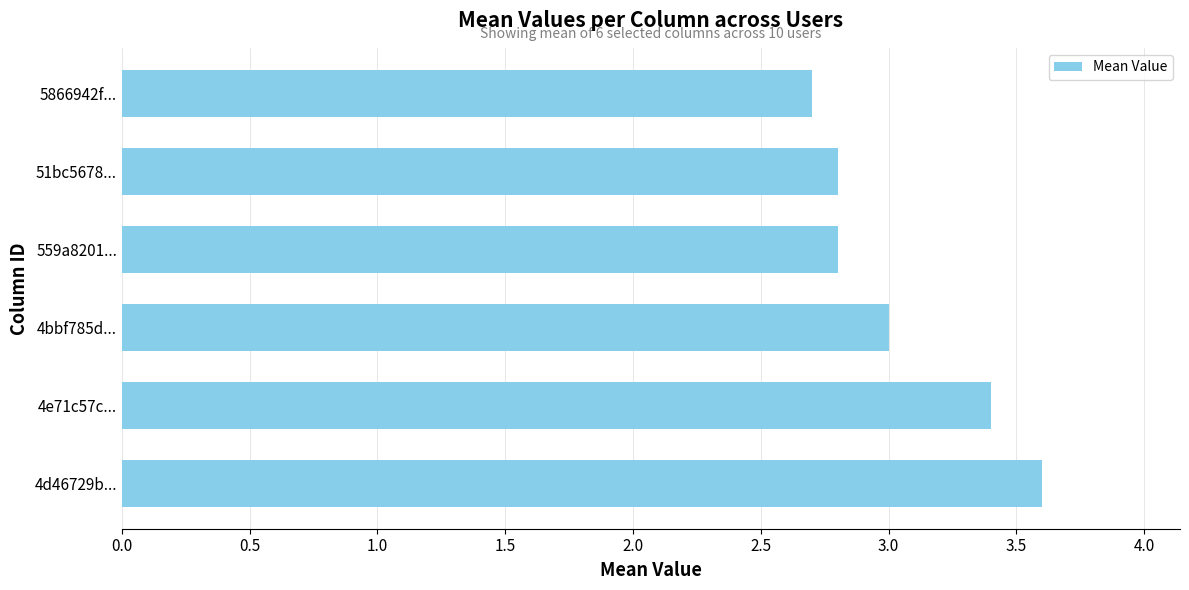

Reading bottom to top, transcribe all the data shown in this chart.

3.6	3.4	3.0	2.8	2.8	2.7